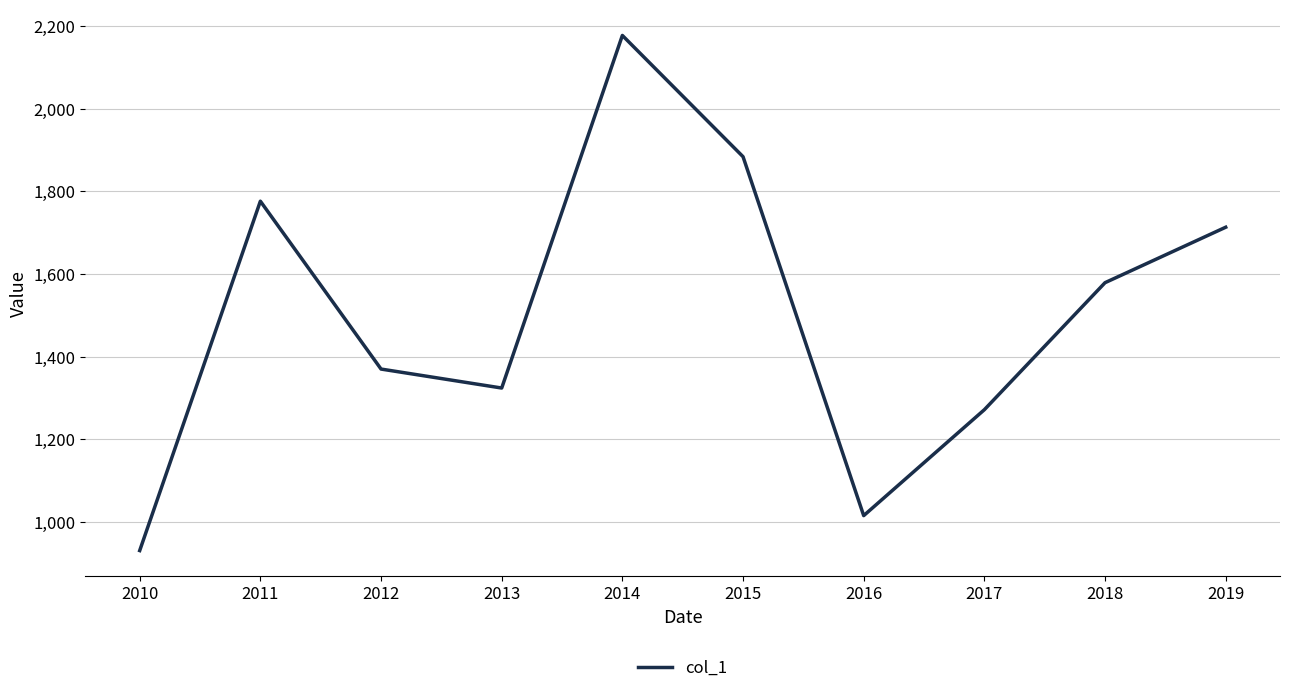

What is the minimum value shown in the chart?

930.8